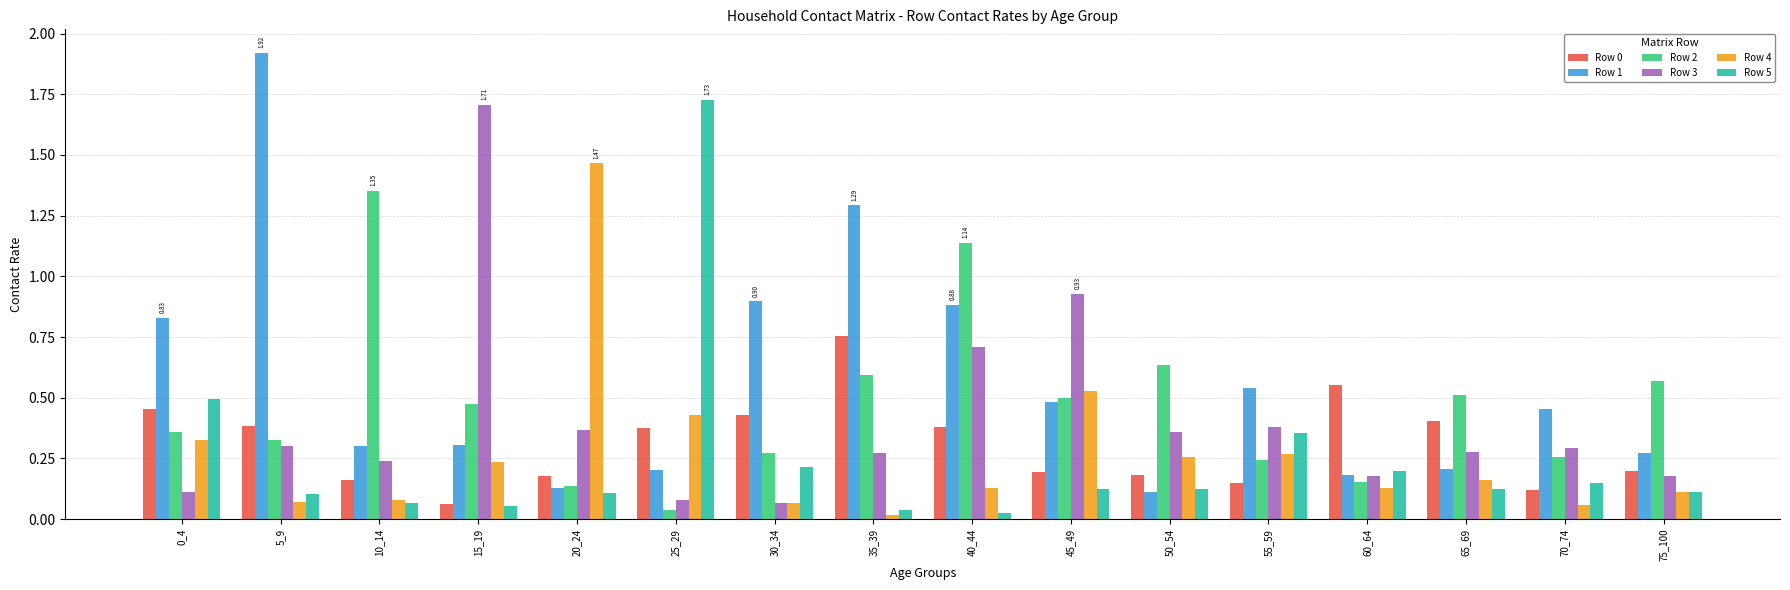

What is the difference between the Row 3 values at 65_69 and 45_49?

0.7